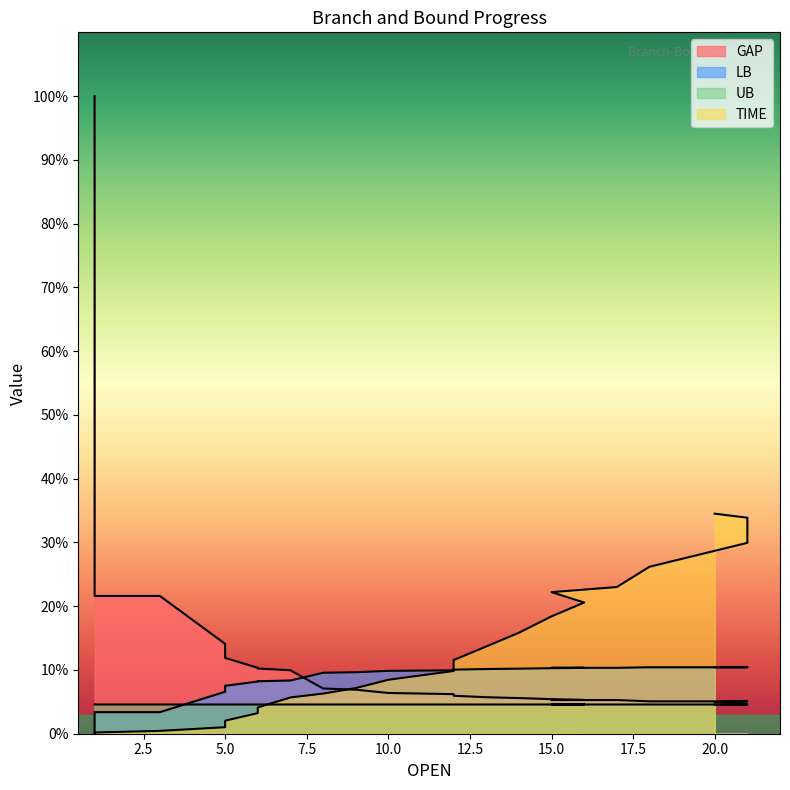

At which label is LB closest to -9?

1